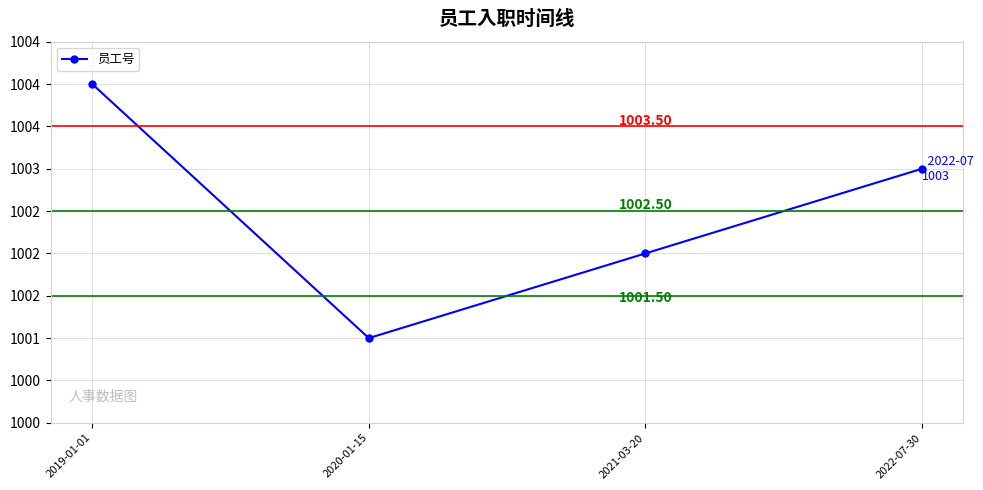

What is the label of the 2nd point from the right?

2021-03-20